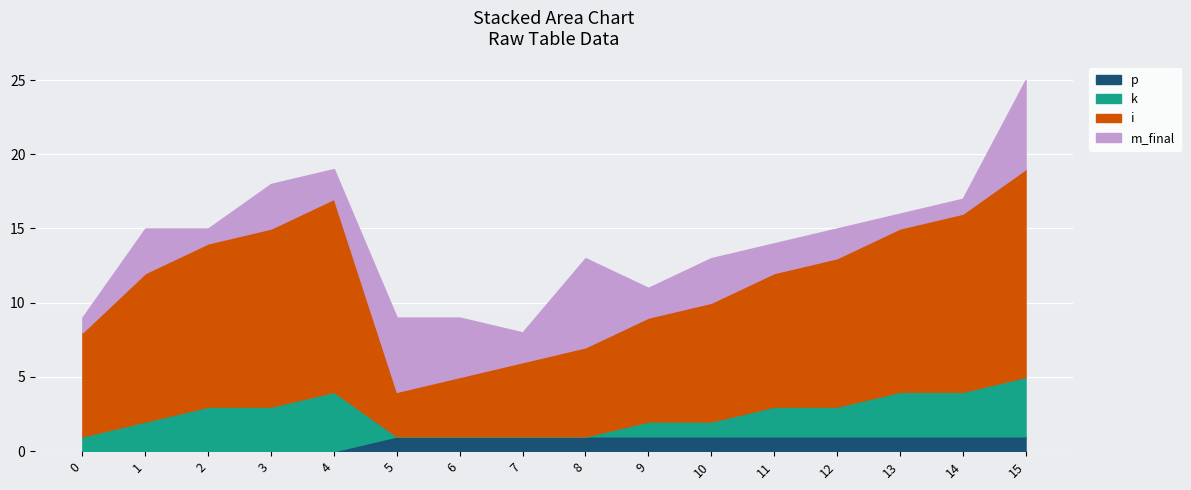

What is the difference between the maximum and minimum values in the i series?

11